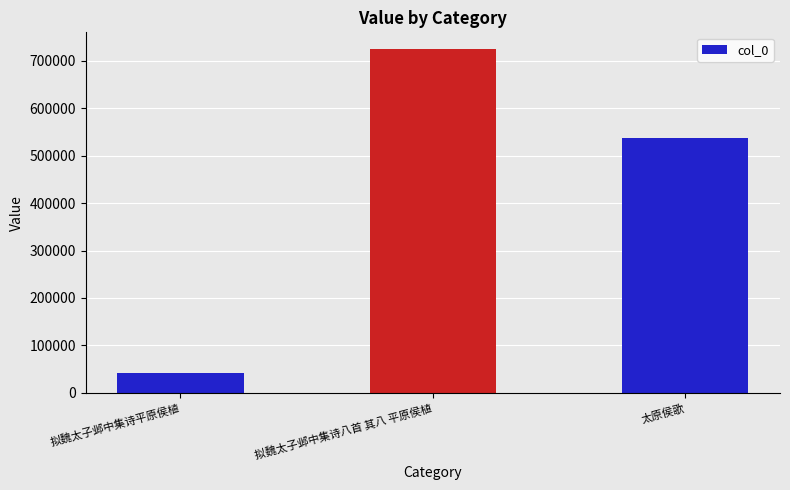

What position from the right is 拟魏太子邺中集诗平原侯植?

3